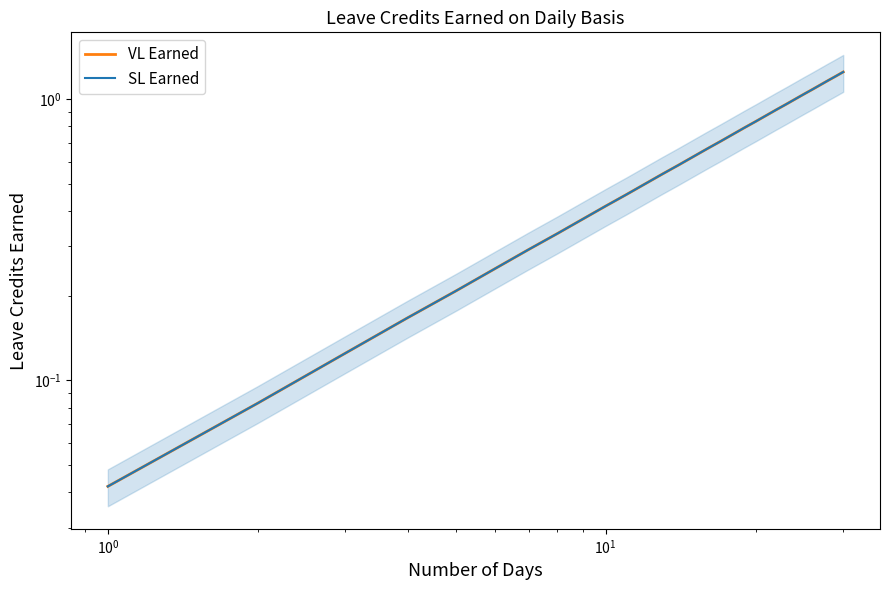

True or false: VL Earned and SL Earned intersect in this chart.

False